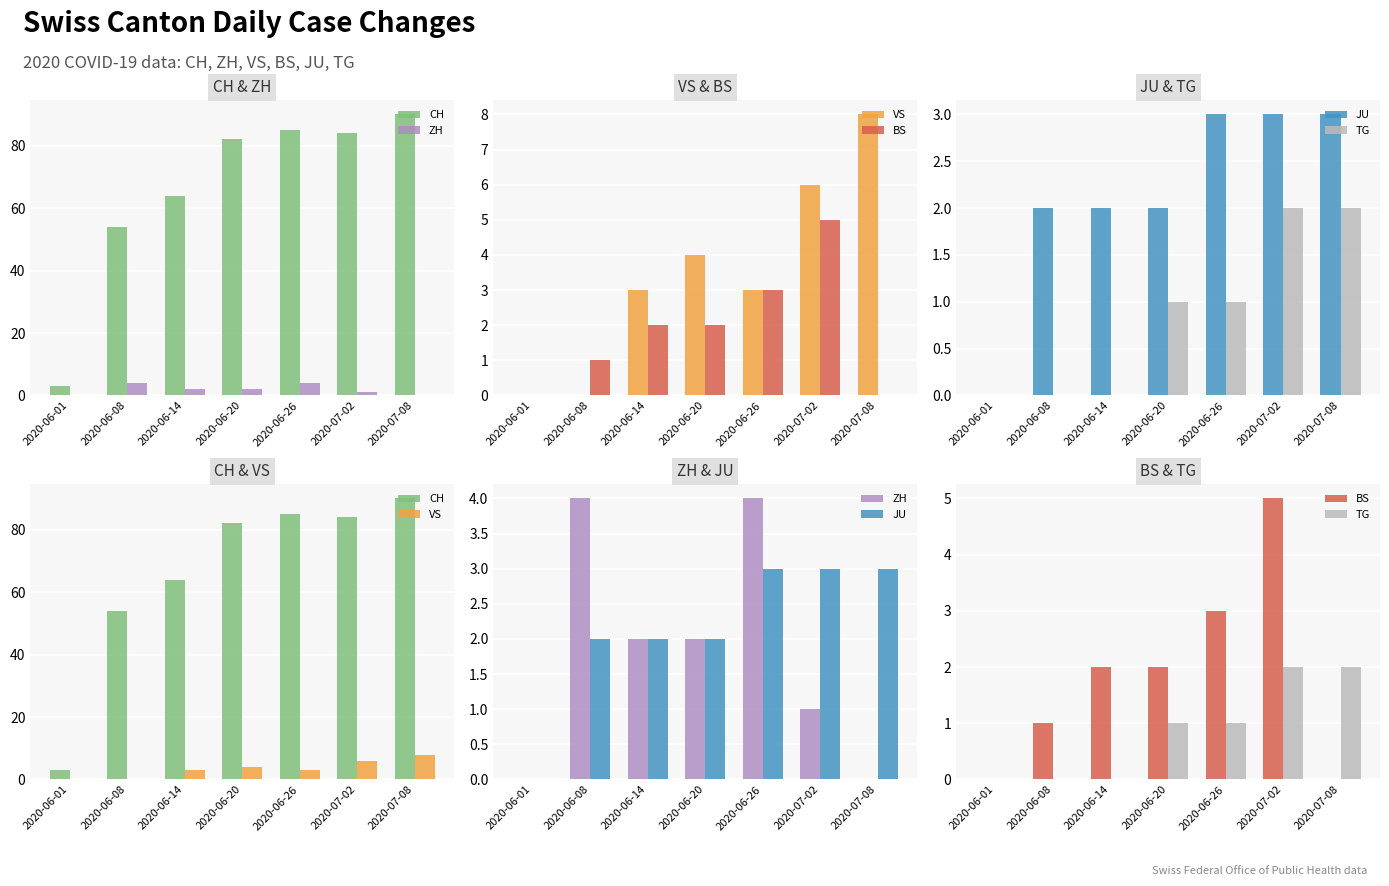

What is the average value of the TG series?

1